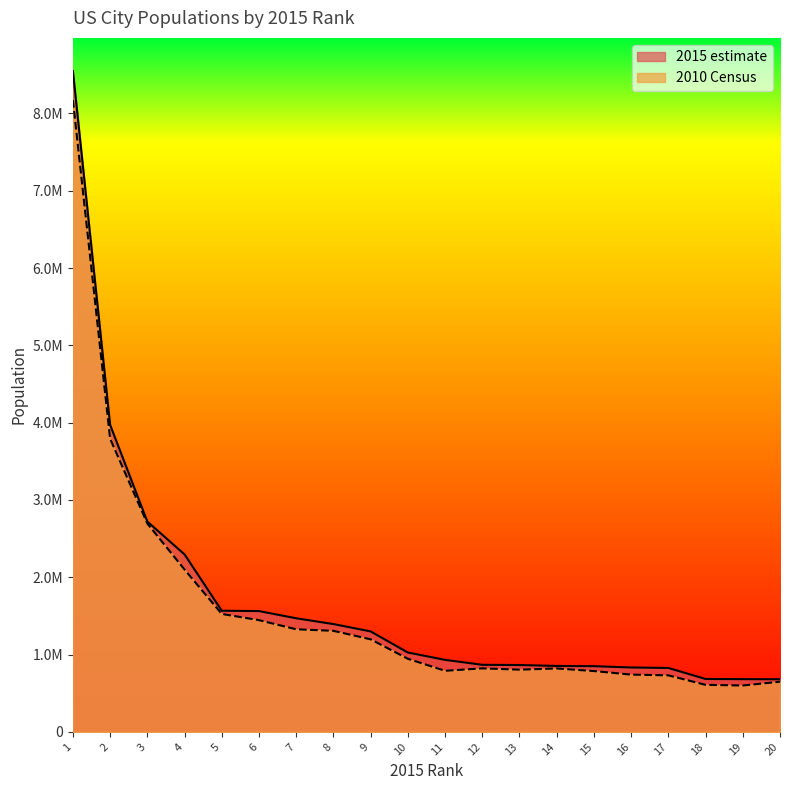

Reading right to left, list all the values displayed in this chart.

2015 estimate: 20=681124	19=682545	18=684451	17=827097	16=833319	15=850106	14=853173	13=864816	12=868031	11=931830	10=1026908	9=1300092	8=1394928	7=1469845	6=1563025	5=1567442	4=2296224	3=2720546	2=3971883	1=8550405
2010 Census: 20=649121	19=600158	18=608660	17=731424	16=741206	15=787033	14=820445	13=805235	12=821784	11=790390	10=945942	9=1197816	8=1307402	7=1327407	6=1445632	5=1526006	4=2100263	3=2695598	2=3792621	1=8175133